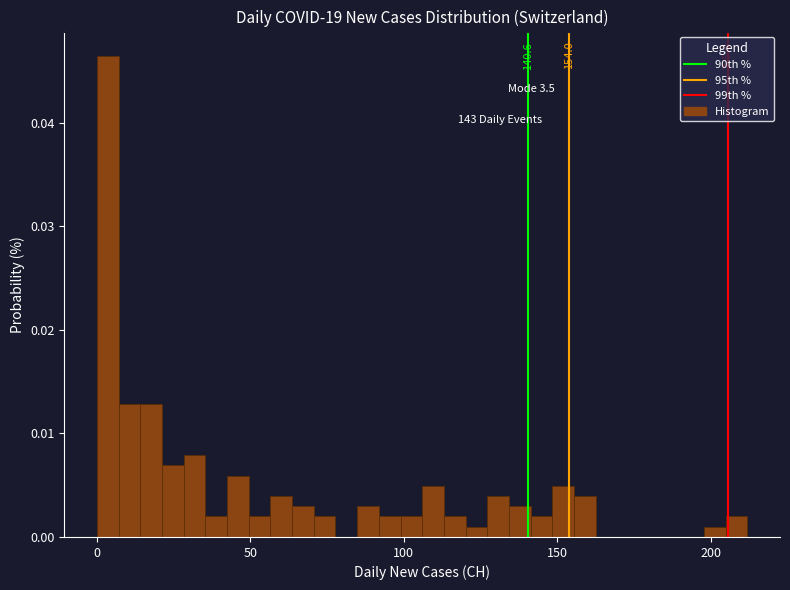

Around what value on the x-axis is the tallest bar? Give the approximate position of its centre, as read against the axis.

5